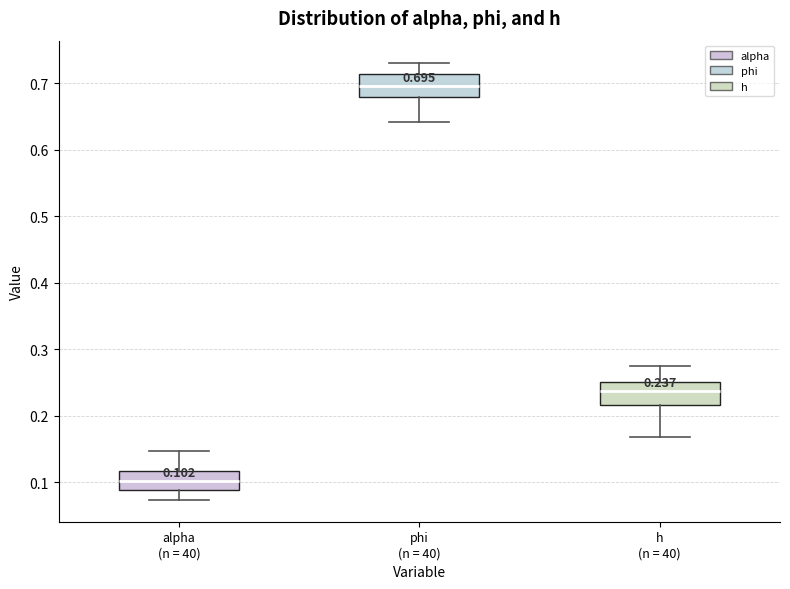

Which box has the lowest median line?

alpha (n = 40)